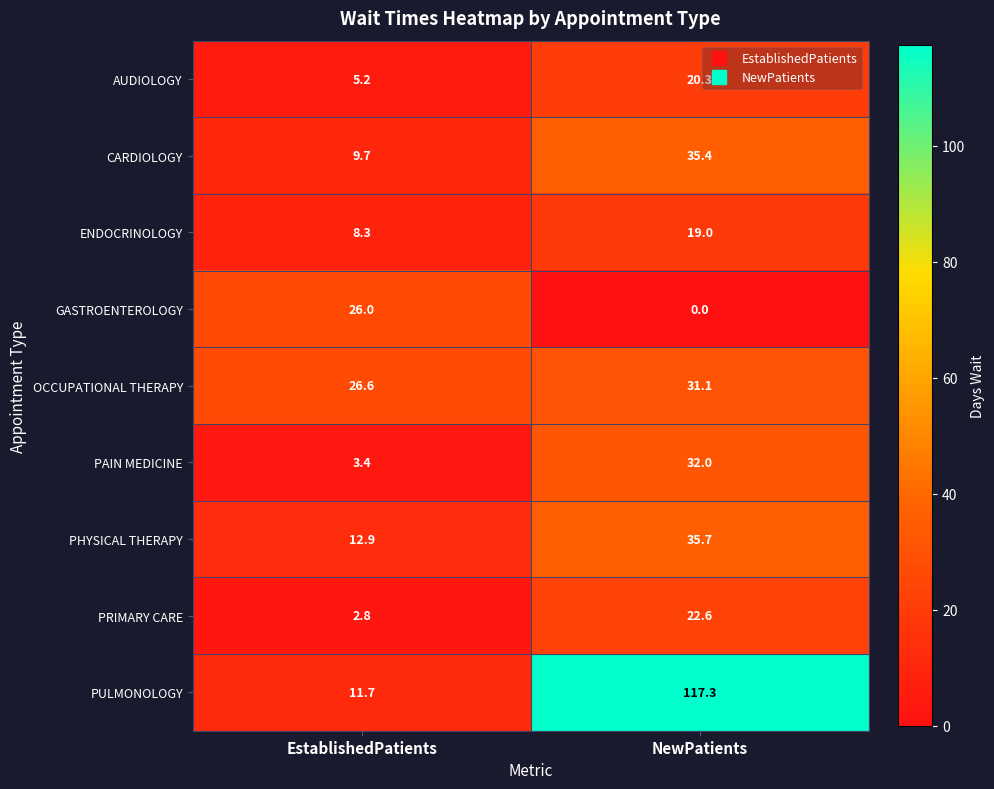

What is the sum of the GASTROENTEROLOGY values at NewPatients and EstablishedPatients?

26.0